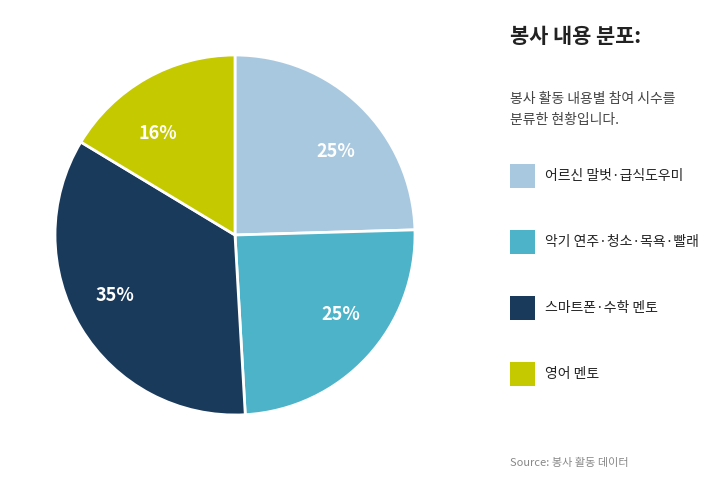

Does any single category account for the majority?

No